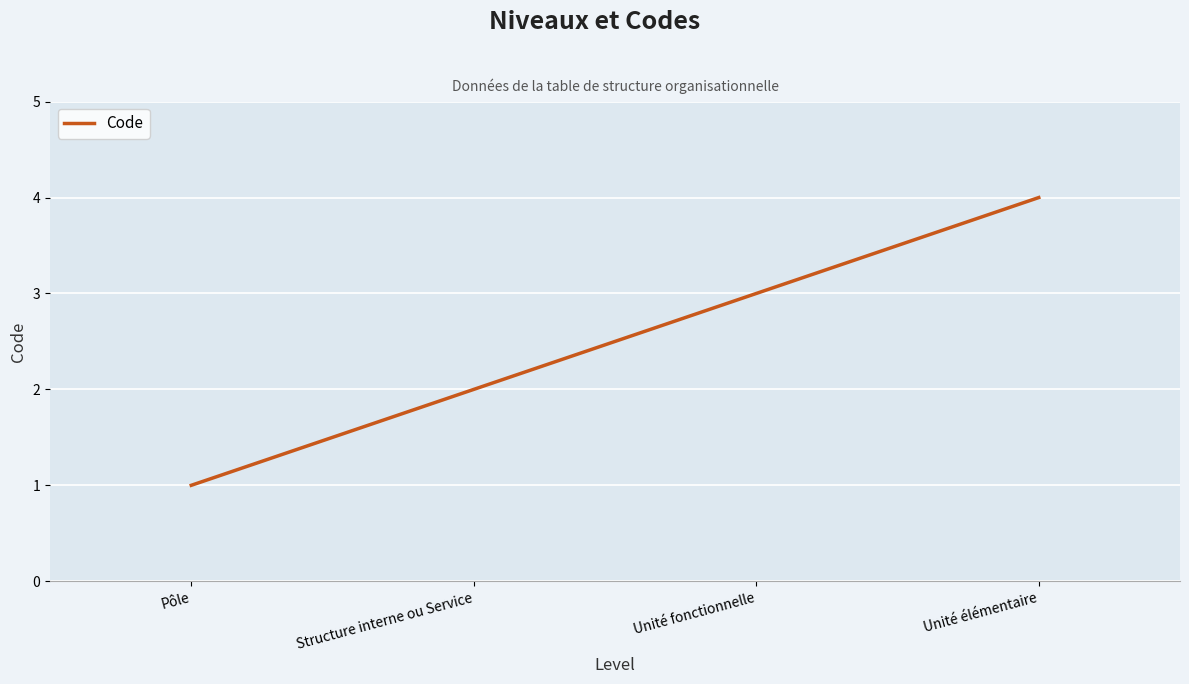

The value at Unité élémentaire is 4. True or false?

True